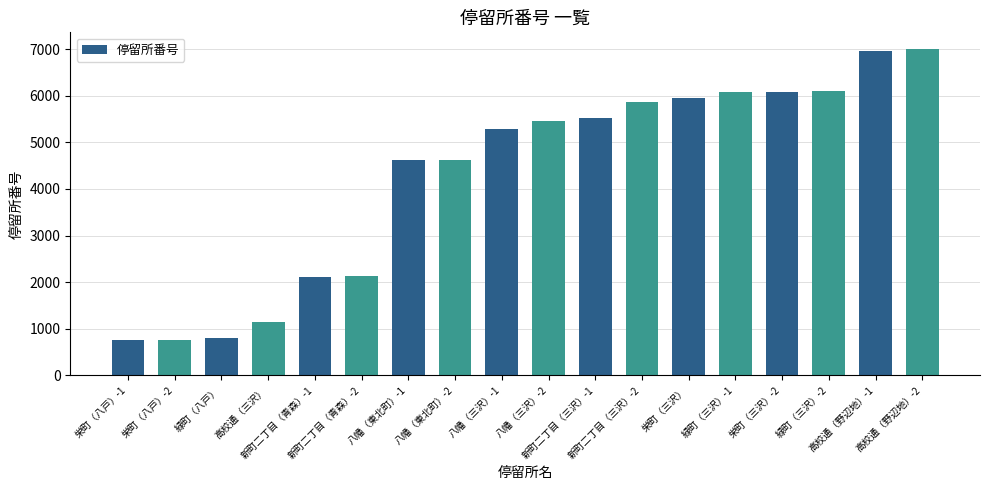

Count the number of categories in the chart.

18